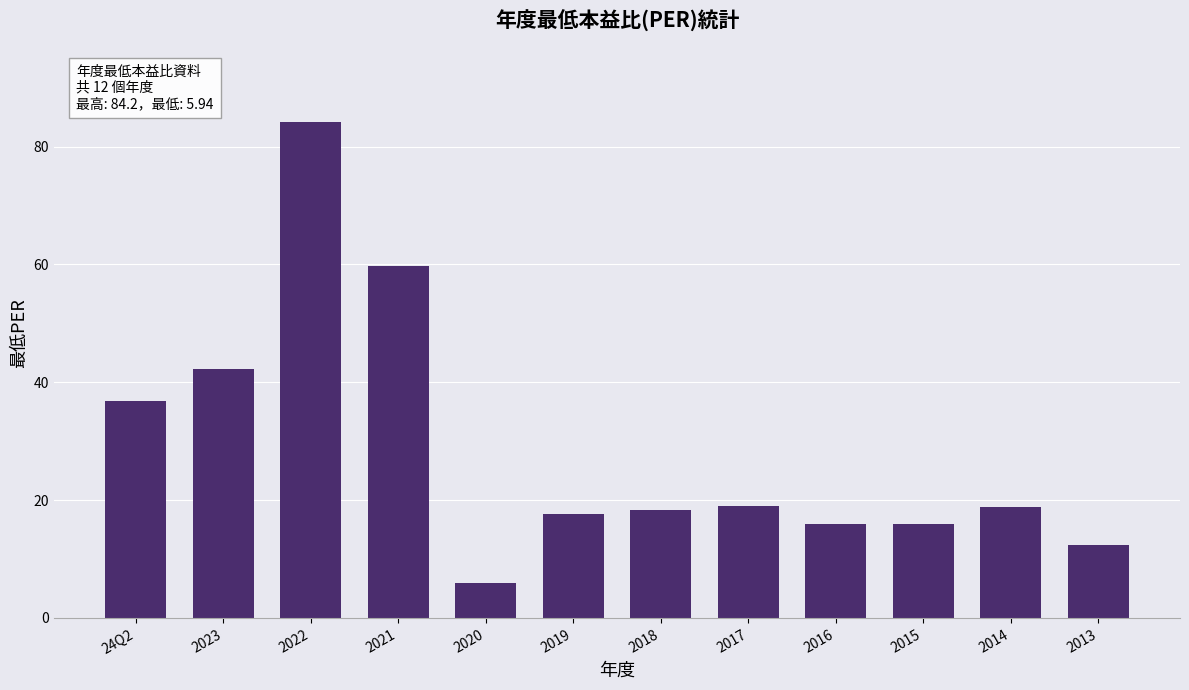

What is the value of the 10th bar from the left?

16.0